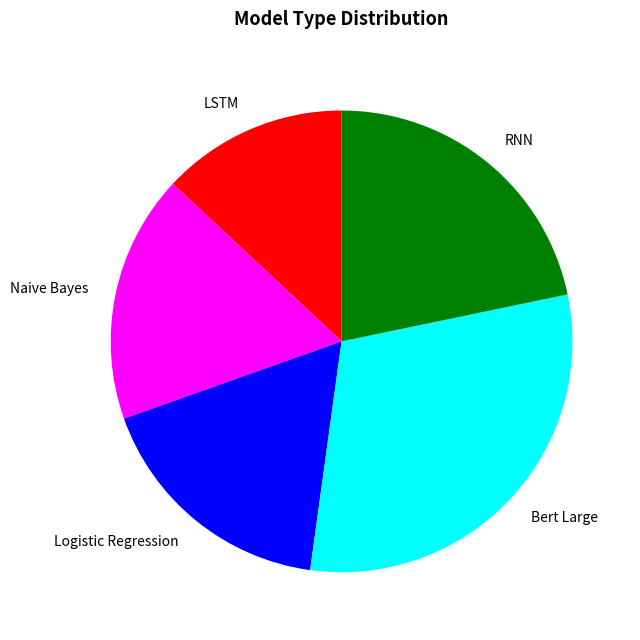

What is the smallest slice in the pie chart?

LSTM